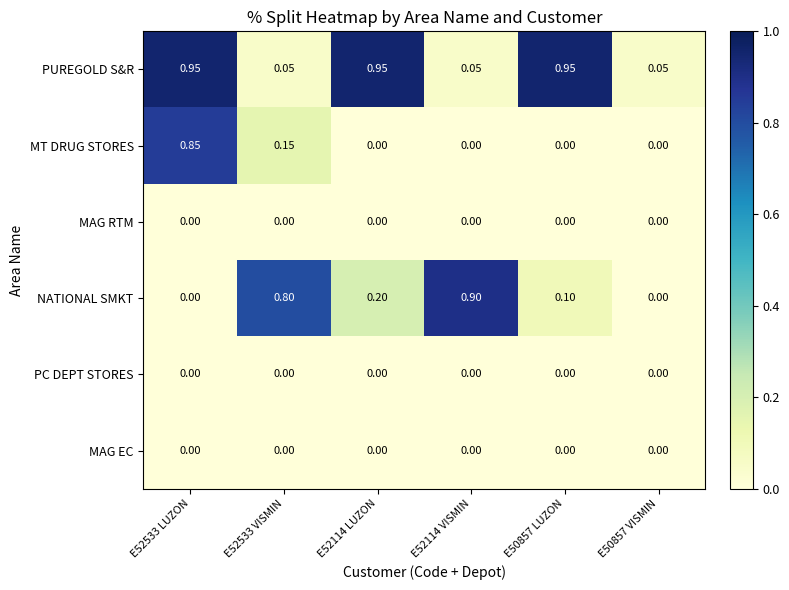

Between E52533 LUZON and E50857 VISMIN, which series saw the biggest shift?

PUREGOLD S&R